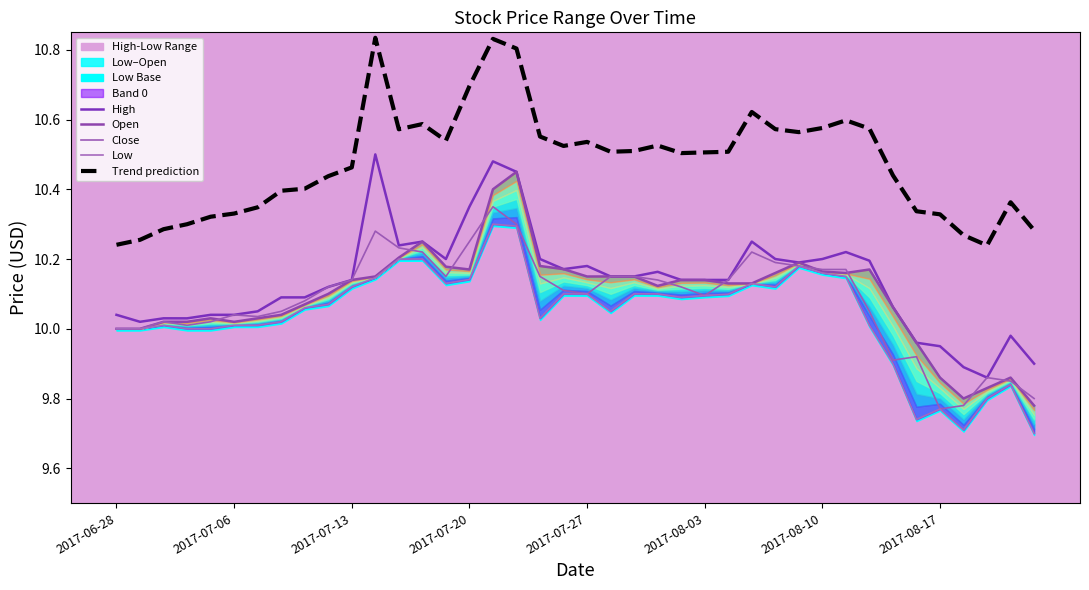

True or false: Trend prediction and Close cross at least once.

False